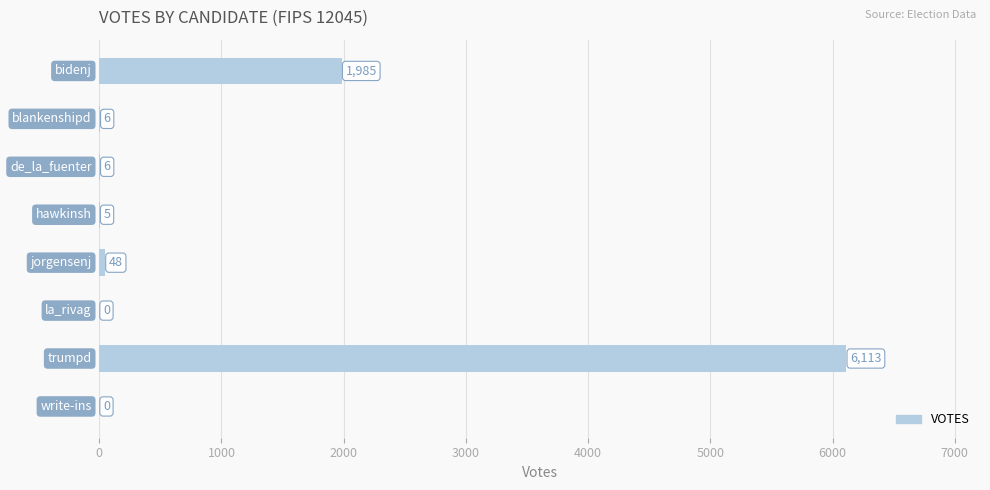

Are the bars grouped side by side (vs. stacked)?

No